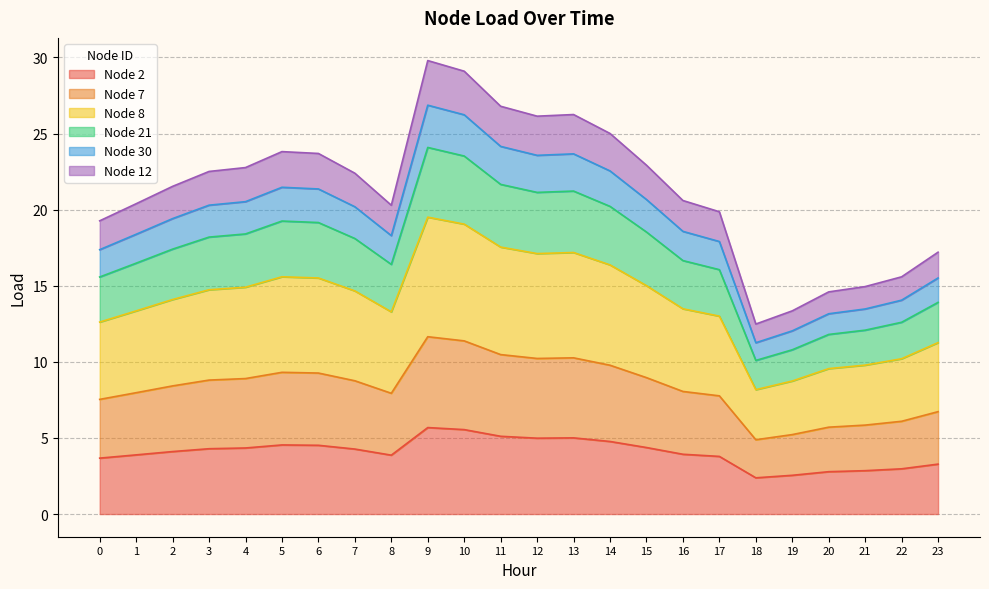

What is the total value across all series at 7?

22.4